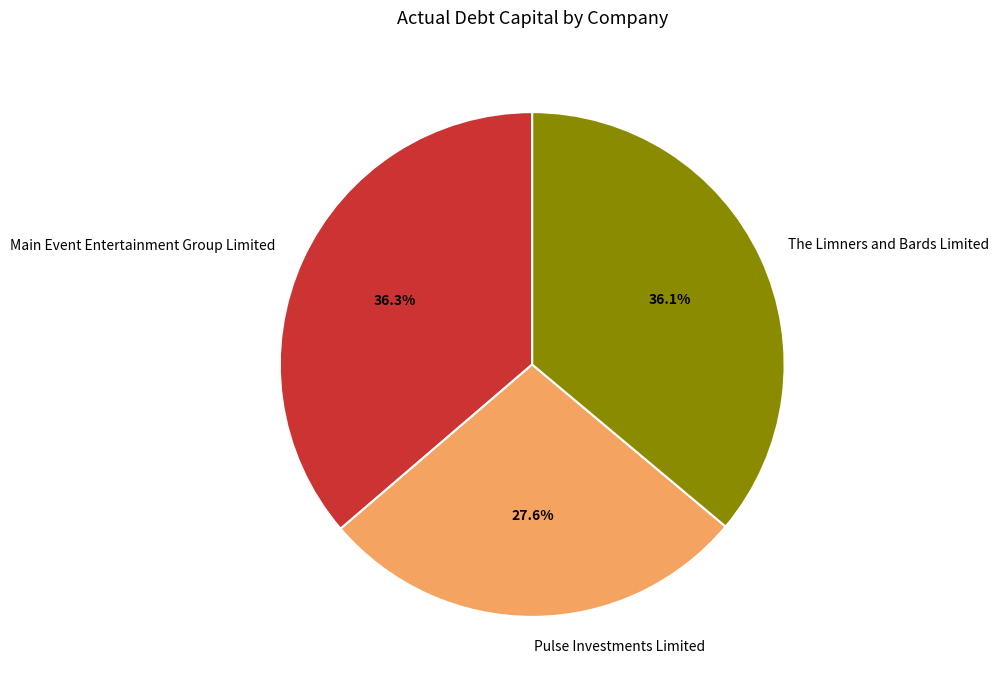

How many slices are in this pie chart?

3